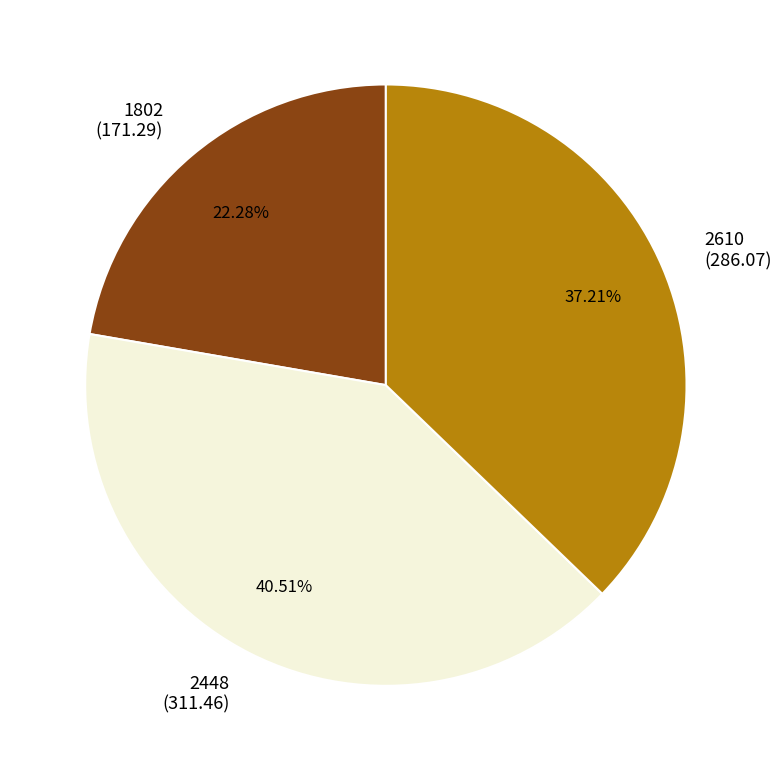

Do 2448 and 2610 together represent more than half of the pie?

Yes